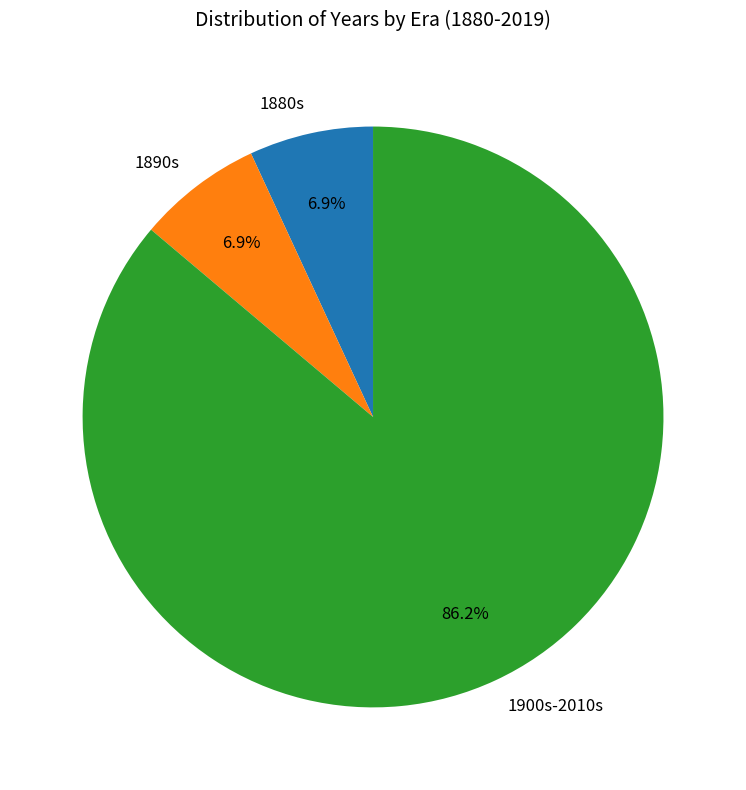

Which slice represents more than half of the pie?

1900s-2010s